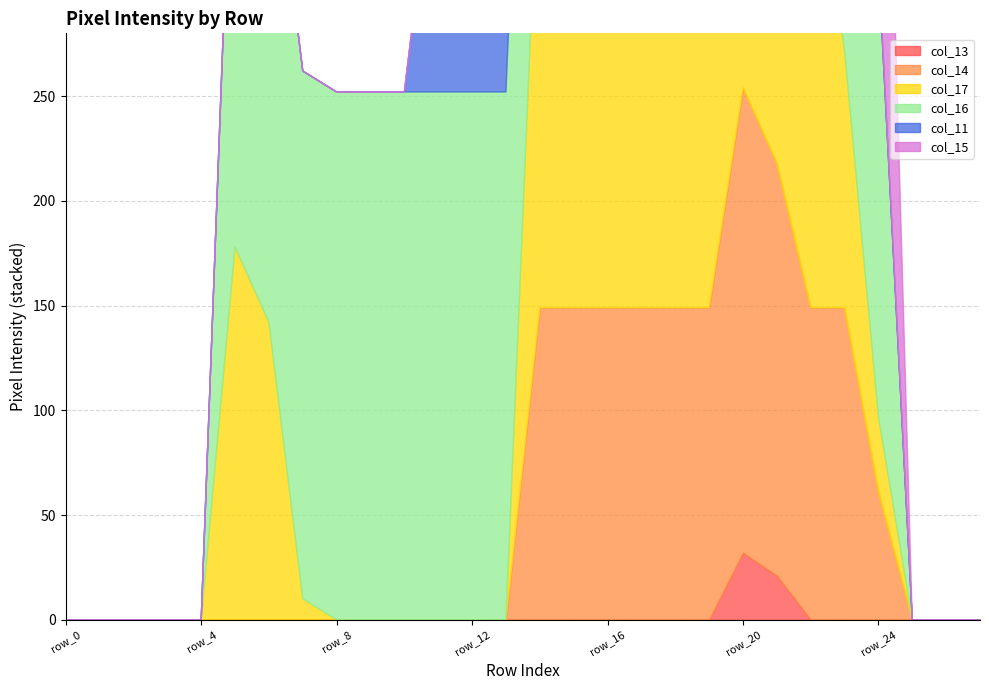

Is it true that col_13 equals 0 at row_11?

True